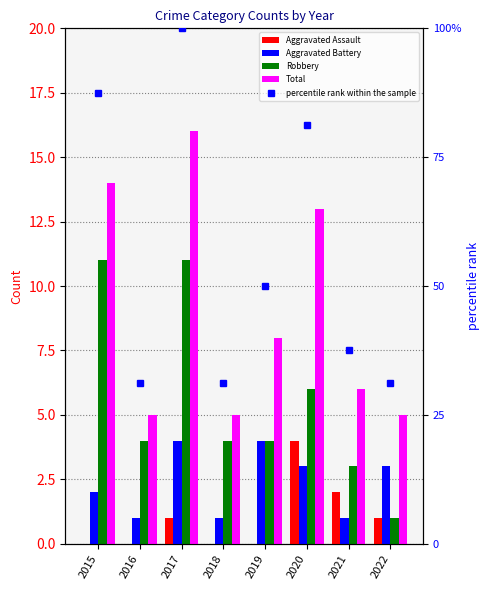

What is the average value of the Robbery series?

5.5